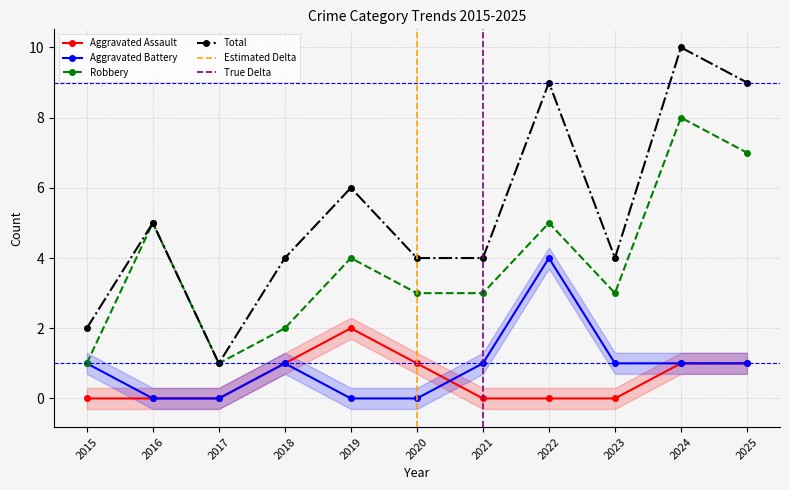

Which has a higher value, 2024 or 2016?

2024